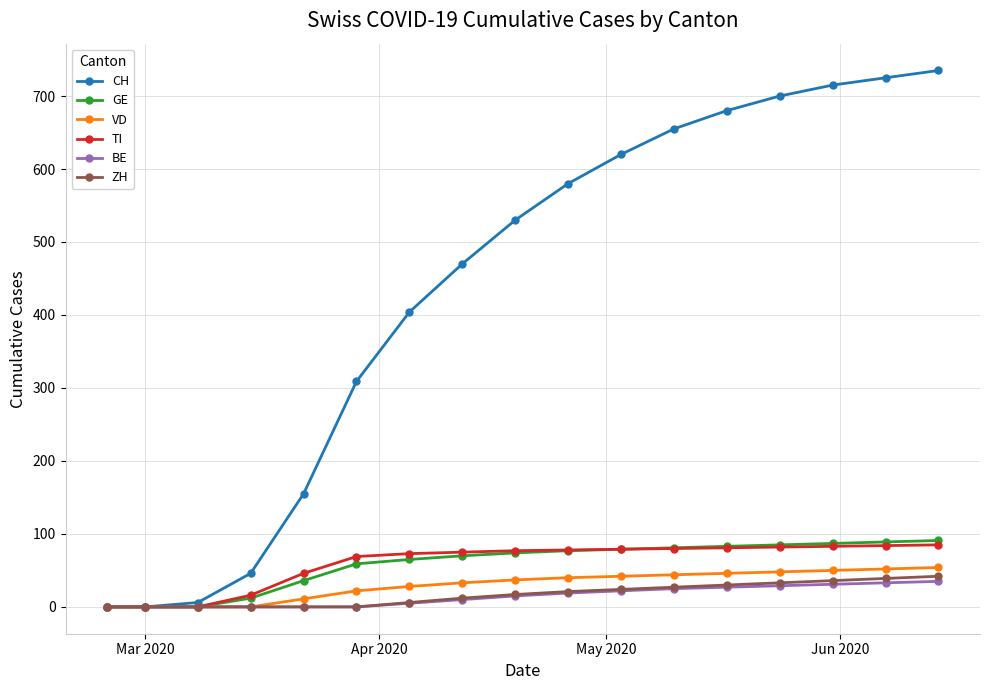

At how many categories does at least one series exceed 220?

12